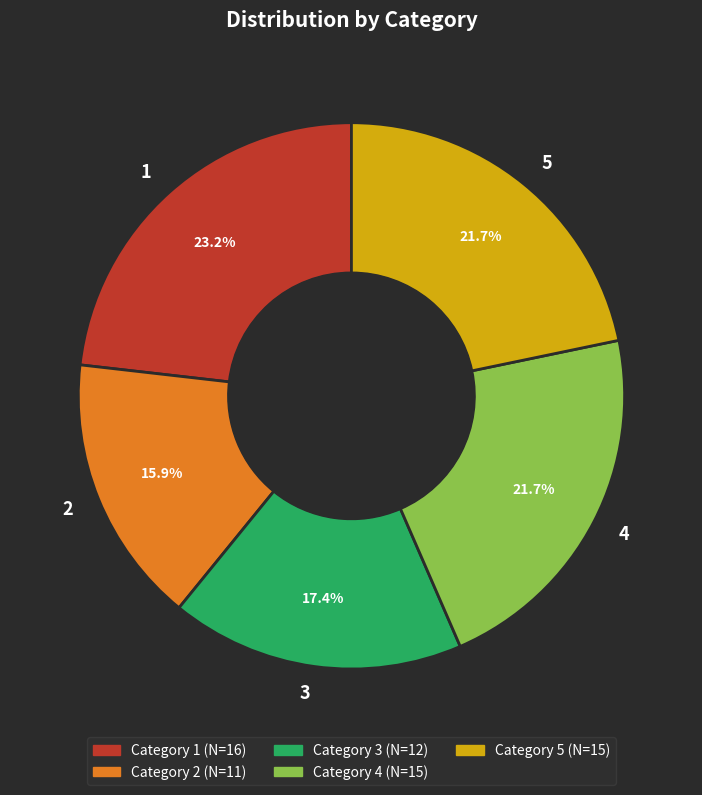

To the nearest percent, what portion does 5 represent?

22%